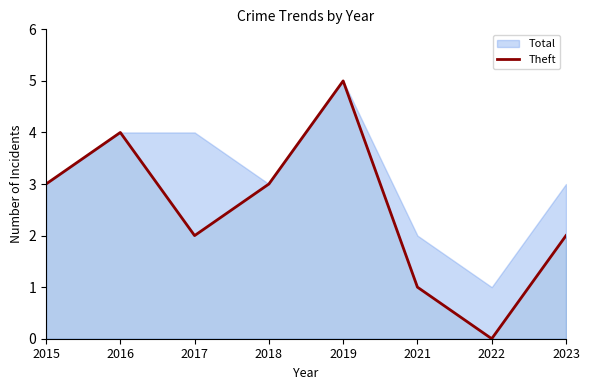

What is the highest value of the Theft series?

5